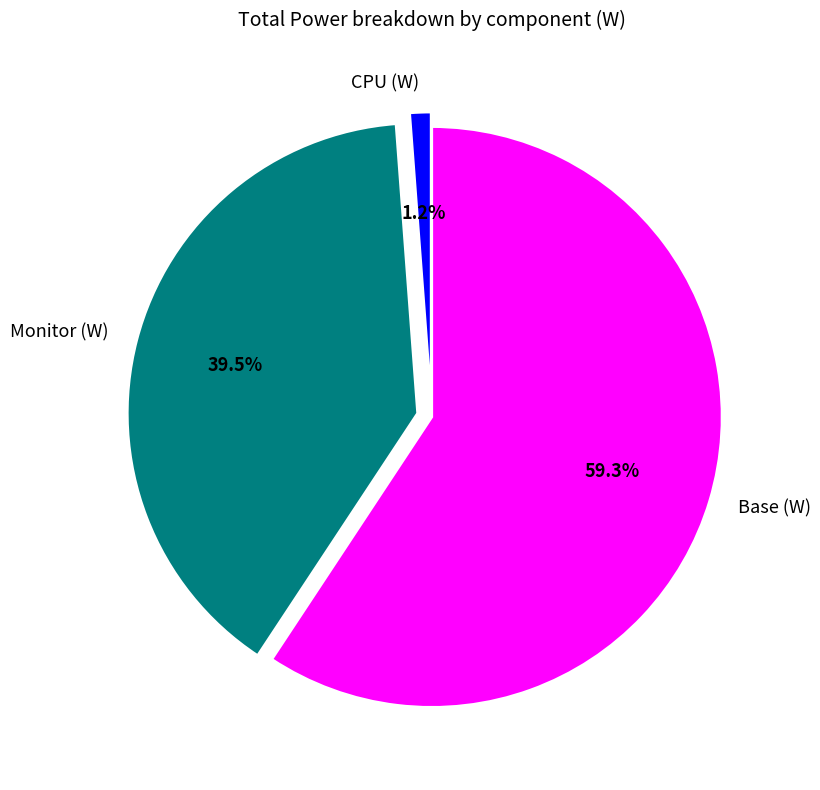

Which category accounts for the majority?

Base (W)